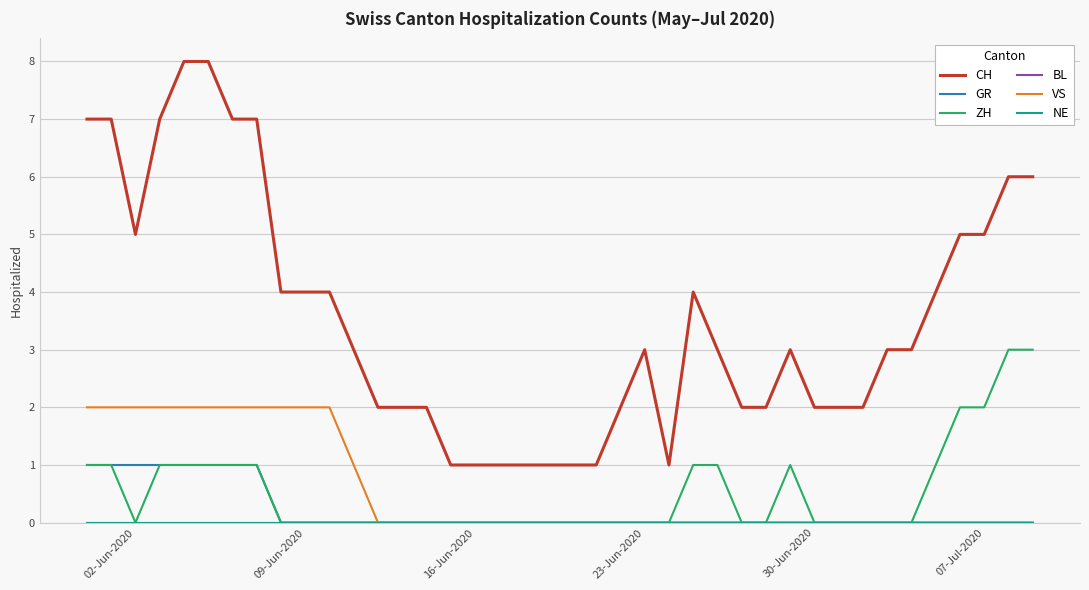

Count the VS values in the range 0 to 2.

40